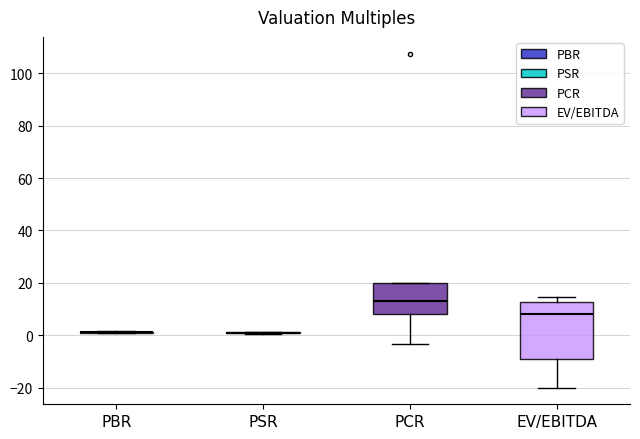

Reading left to right, read every box against the y-axis: the position of its median line, the range the box covers, and the ends of its whiskers. The values are not printed on the chart, so give them approximately, as read against the axis.

PBR: box collapsed to a line at 2, whiskers 0 to 2
PSR: box collapsed to a line at 0, whiskers 0 to 2
PCR: median 12, box 8 to 20, whiskers -4 to 20
EV/EBITDA: median 8, box -10 to 12, whiskers -20 to 14